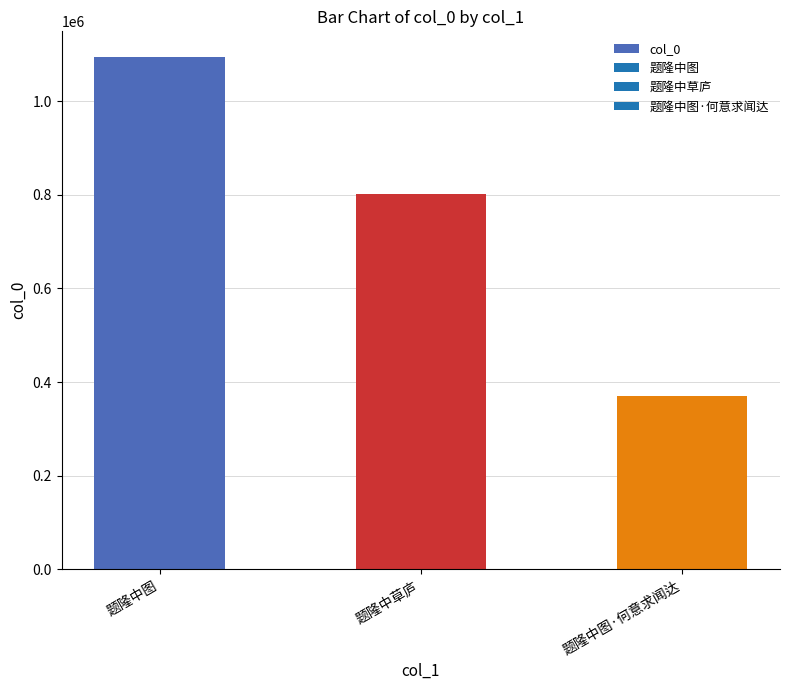

What is the label of the 2nd bar from the right?

题隆中草庐